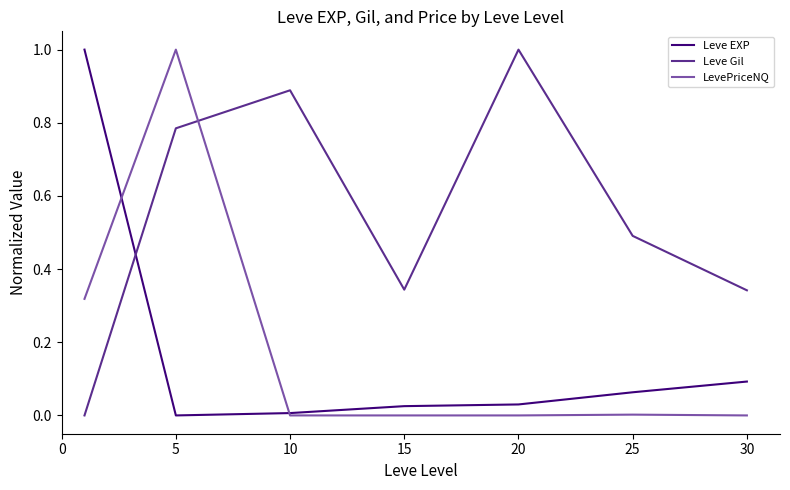

How many distinct data groups are displayed?

3